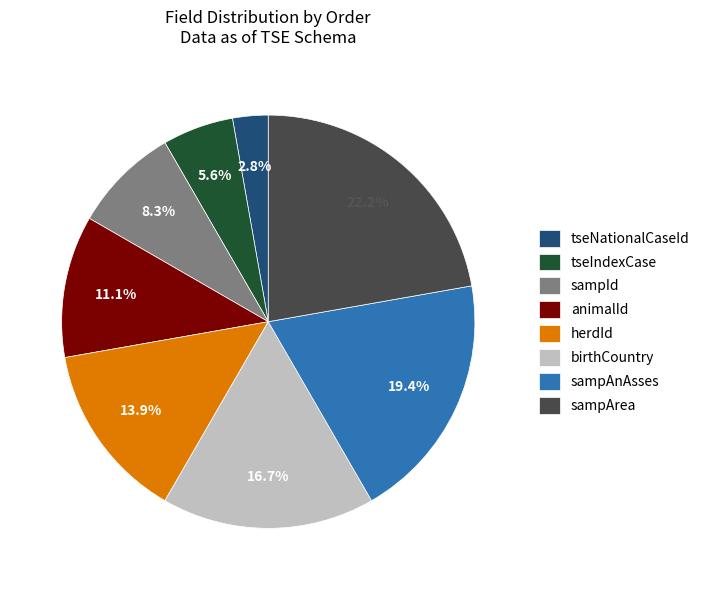

What percentage is the sampAnAsses slice, to the nearest percent?

19%